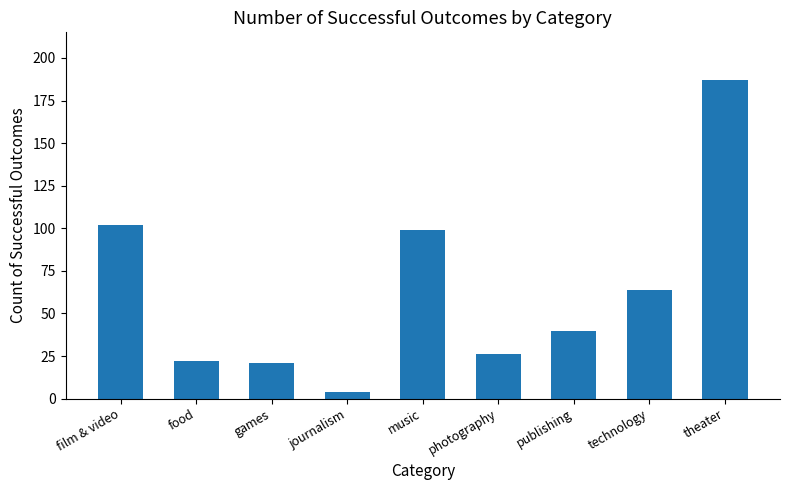

Approximately how many times larger is the value at theater compared to film & video?

1.8